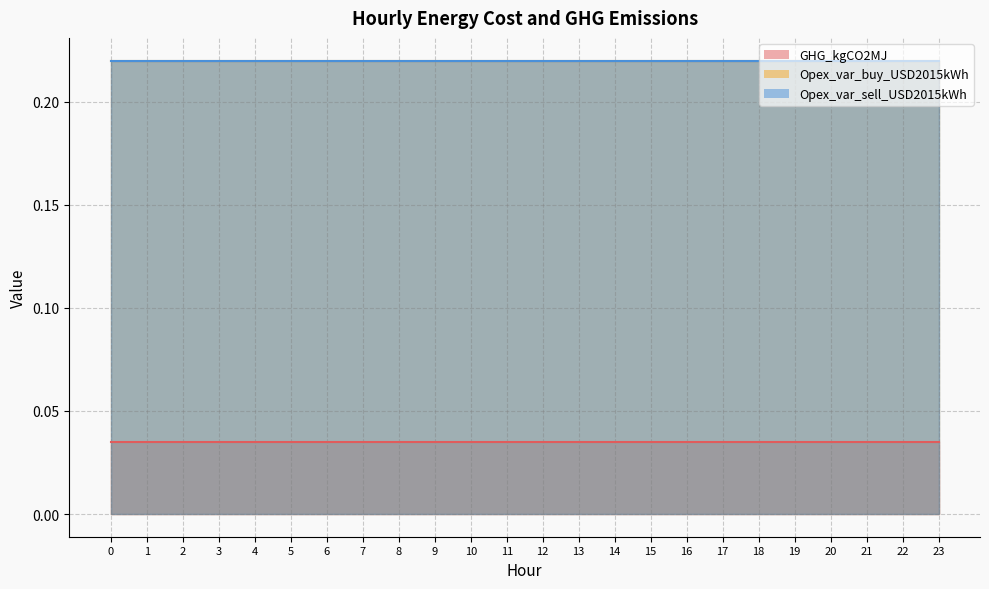

Reading left to right, extract all data points from this chart.

GHG_kgCO2MJ: 0=0.0	1=0.0	2=0.0	3=0.0	4=0.0	5=0.0	6=0.0	7=0.0	8=0.0	9=0.0	10=0.0	11=0.0	12=0.0	13=0.0	14=0.0	15=0.0	16=0.0	17=0.0	18=0.0	19=0.0	20=0.0	21=0.0	22=0.0	23=0.0
Opex_var_buy_USD2015kWh: 0=0.2	1=0.2	2=0.2	3=0.2	4=0.2	5=0.2	6=0.2	7=0.2	8=0.2	9=0.2	10=0.2	11=0.2	12=0.2	13=0.2	14=0.2	15=0.2	16=0.2	17=0.2	18=0.2	19=0.2	20=0.2	21=0.2	22=0.2	23=0.2
Opex_var_sell_USD2015kWh: 0=0.2	1=0.2	2=0.2	3=0.2	4=0.2	5=0.2	6=0.2	7=0.2	8=0.2	9=0.2	10=0.2	11=0.2	12=0.2	13=0.2	14=0.2	15=0.2	16=0.2	17=0.2	18=0.2	19=0.2	20=0.2	21=0.2	22=0.2	23=0.2